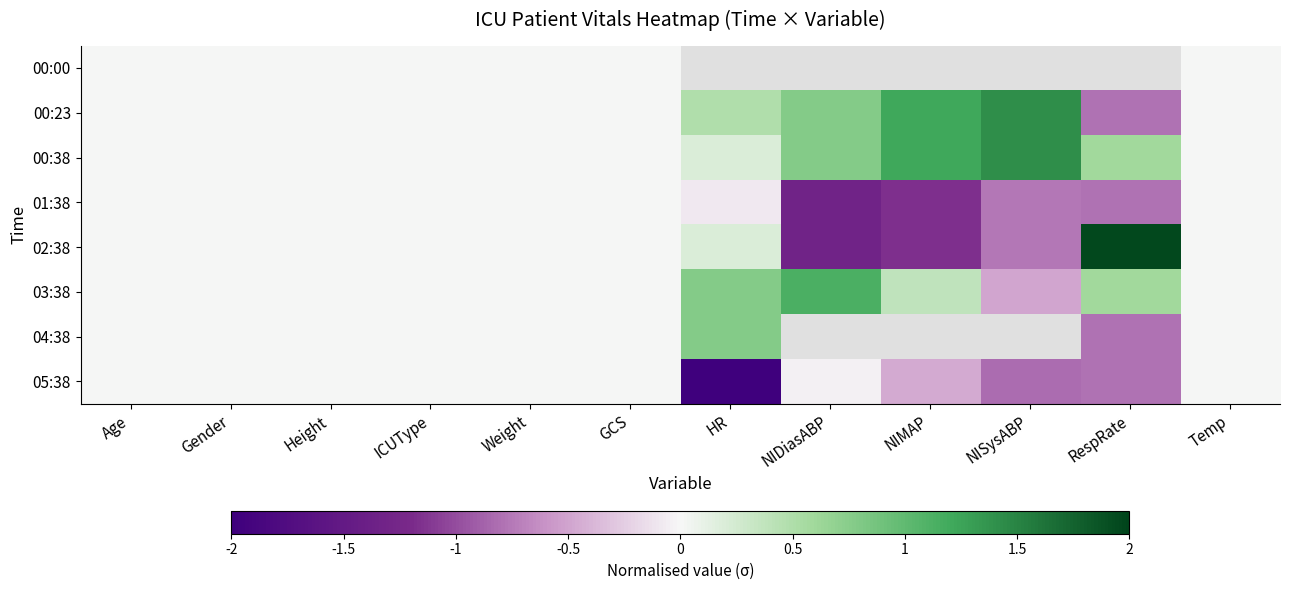

Rank the categories by 00:00 value from highest to lowest.

Age, Gender, Height, ICUType, Weight, GCS, HR, NIDiasABP, NIMAP, NISysABP, RespRate, Temp